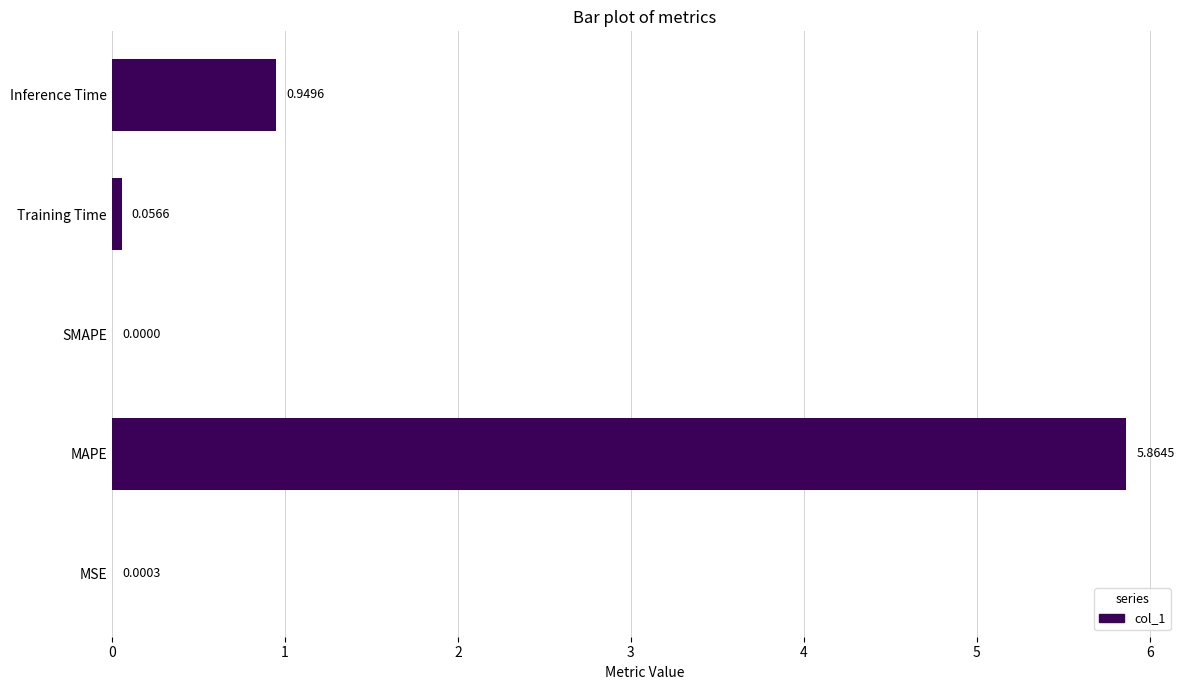

Where is the data nearest to the value 2?

Inference Time